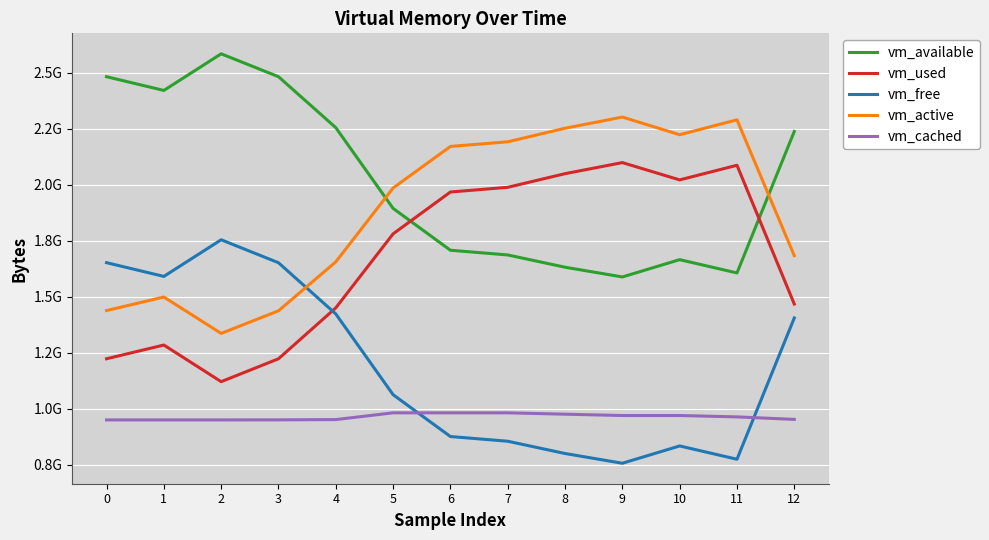

Does the chart have visible grid lines?

Yes